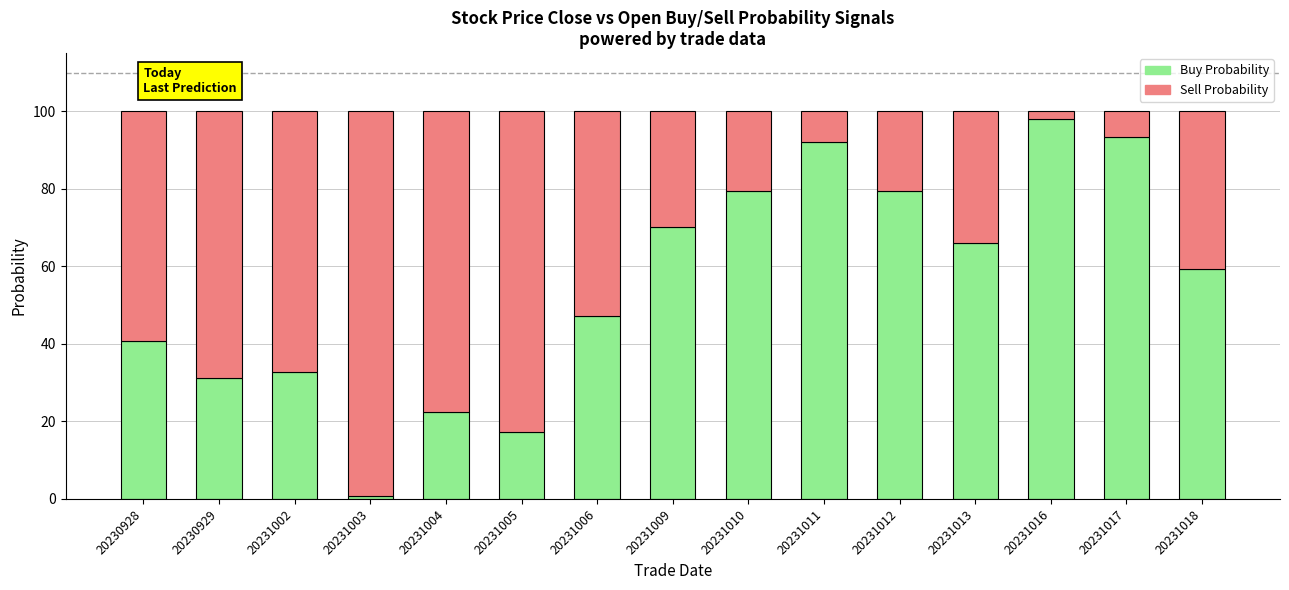

Reading left to right, what are the values for Buy Probability?

40.6	31.3	32.8	0.8	22.5	17.2	47.1	70.2	79.4	92.0	79.4	66.0	98.0	93.5	59.3